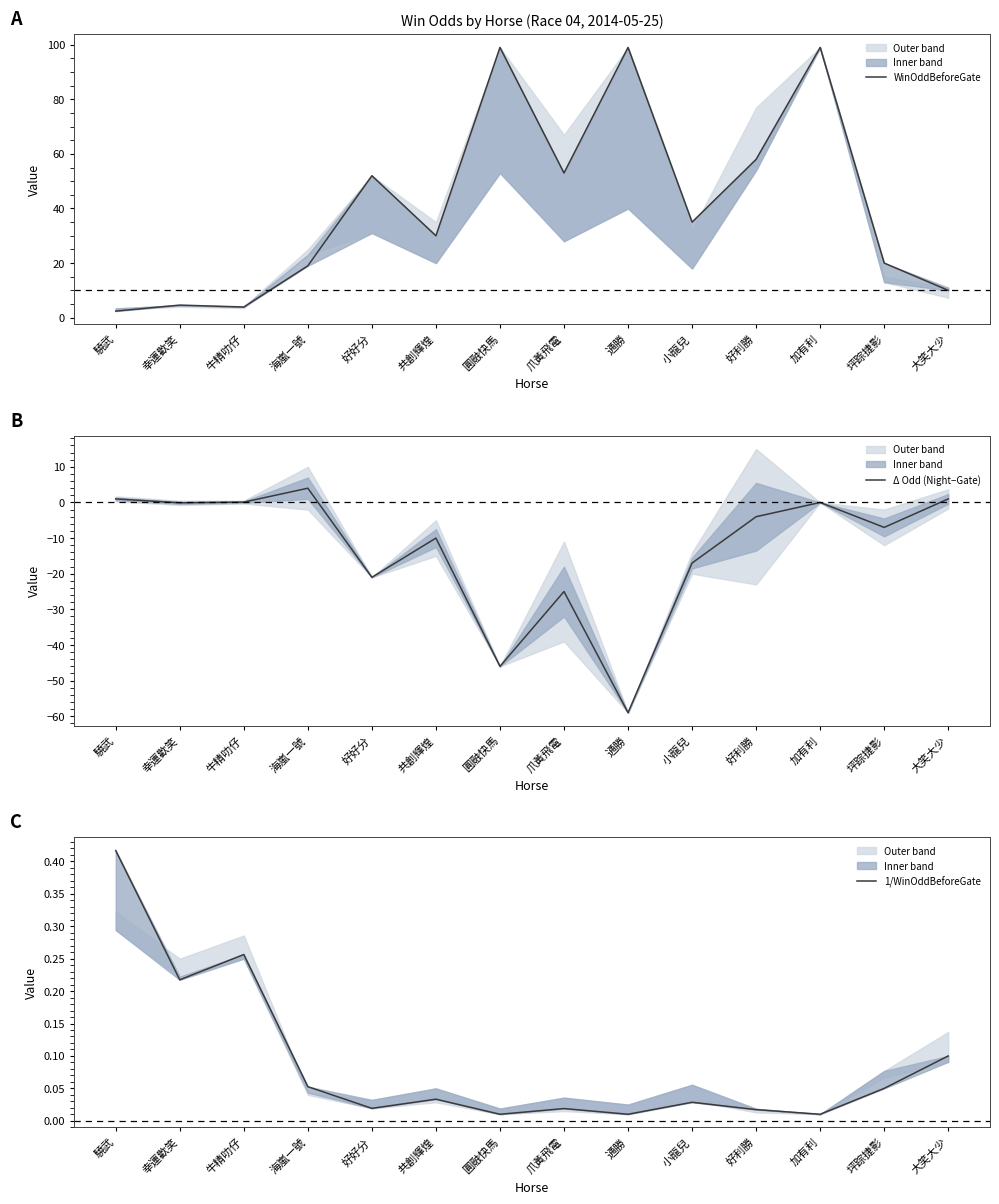

What position from the left is 幸運歡笑?

2